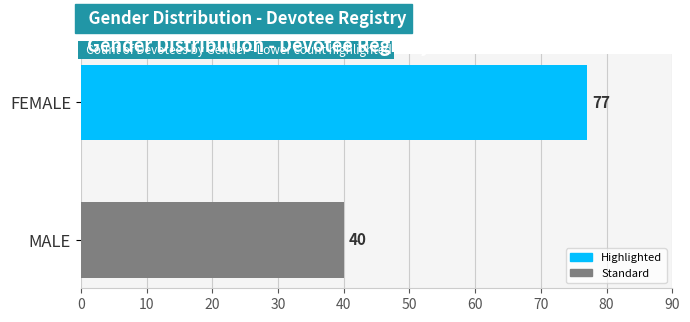

What is the label of the 1st bar from the bottom?

MALE